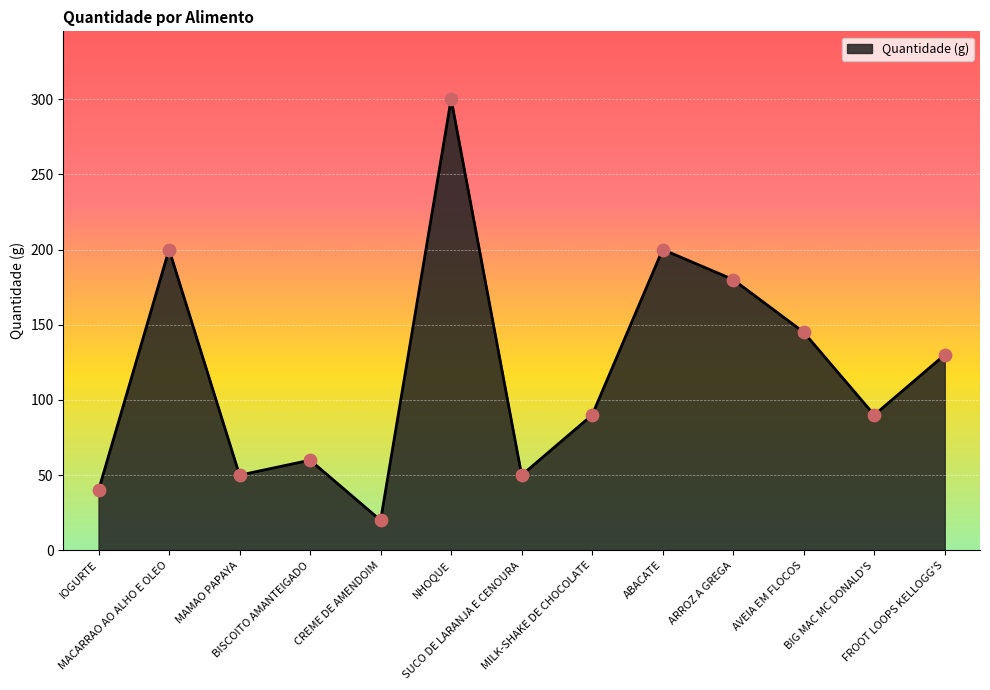

What is the ratio of the value at SUCO DE LARANJA E CENOURA to the value at ARROZ A GREGA?

0.3